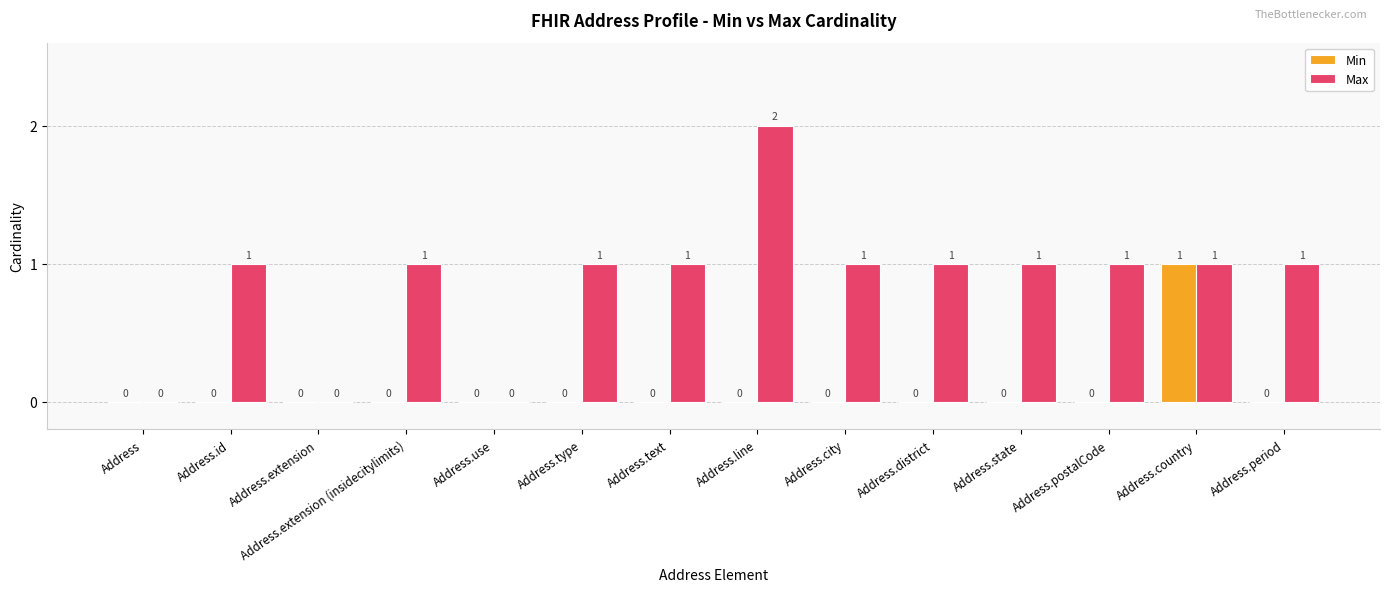

What is the sum of all Max values?

12